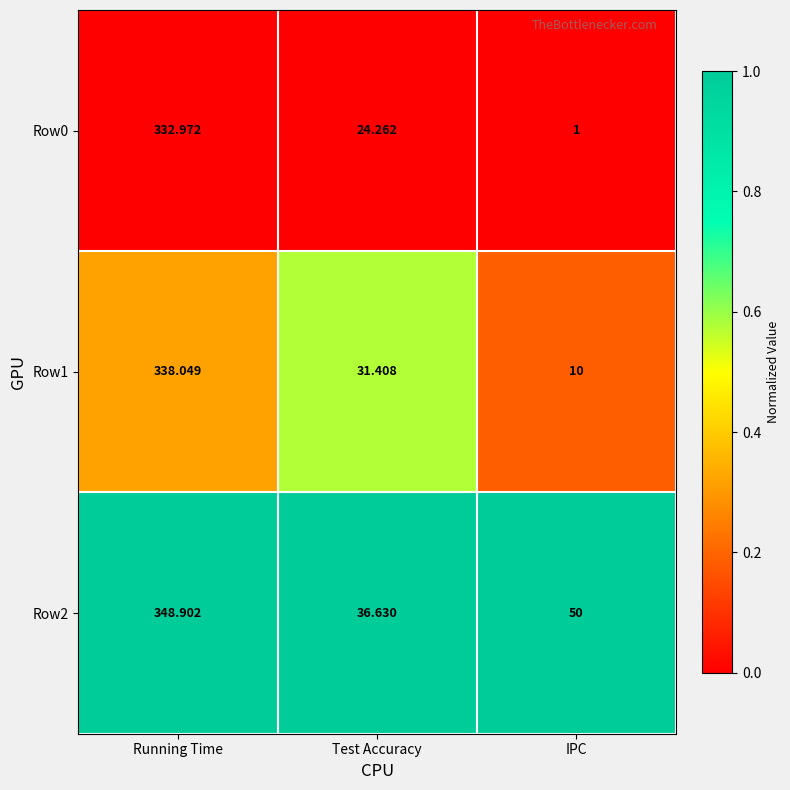

Rank the series by their maximum value, from highest to lowest.

Row2, Row1, Row0